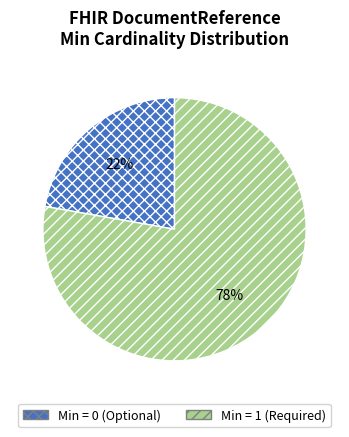

How many segments does this pie chart have?

2